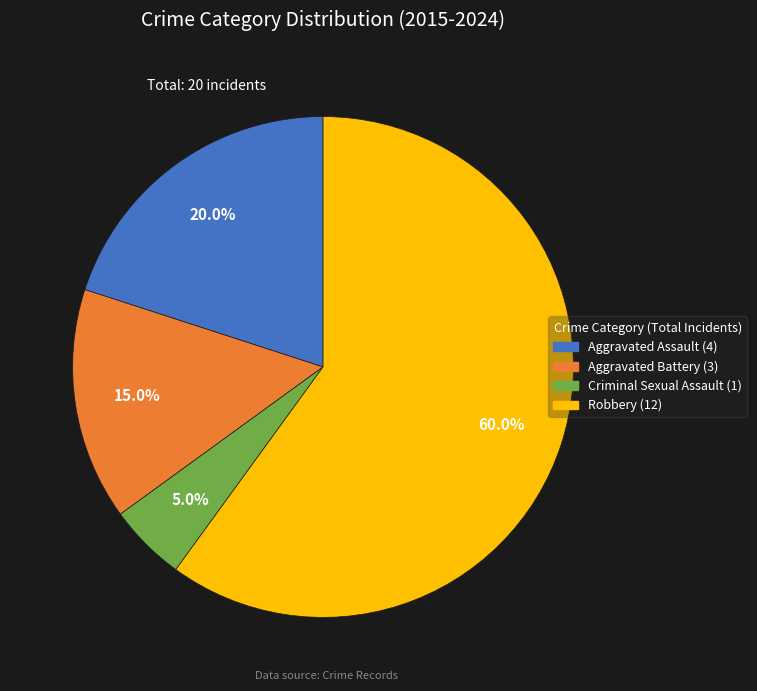

Is there any slice that represents more than half of the pie?

Yes